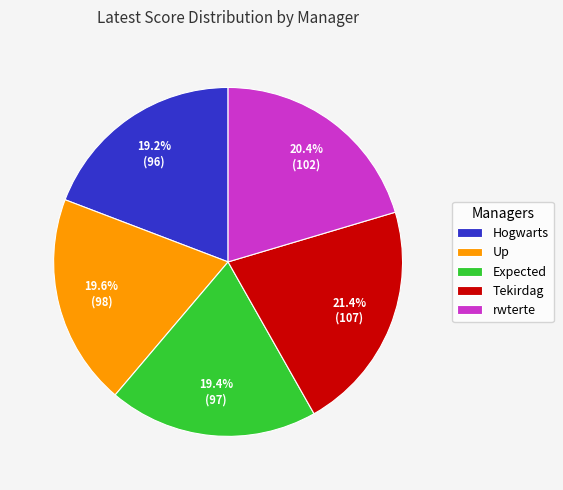

Which has a higher value, rwterte or Expected?

rwterte